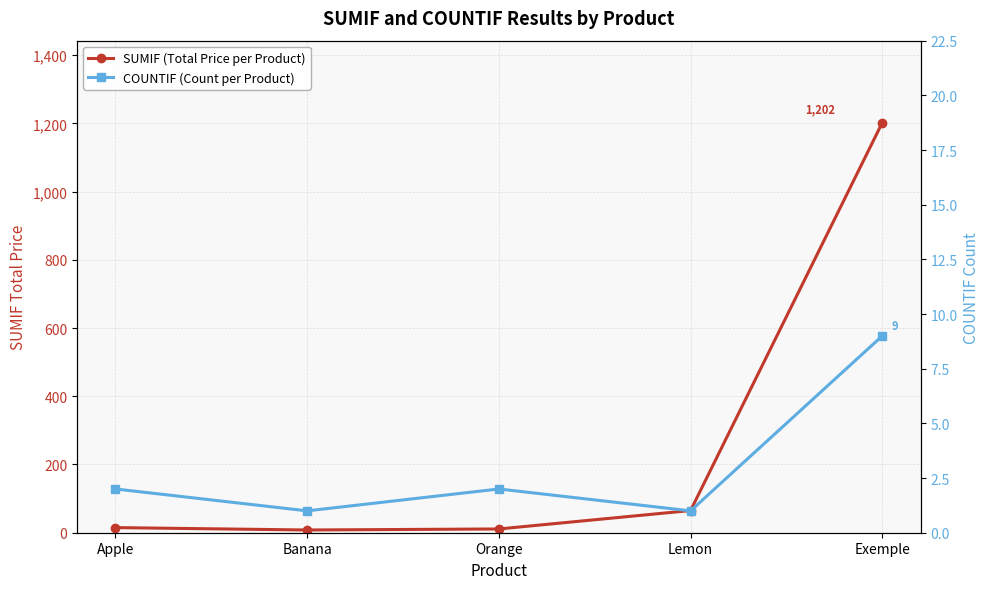

At which label is COUNTIF (Count per Product) closest to 5?

Apple